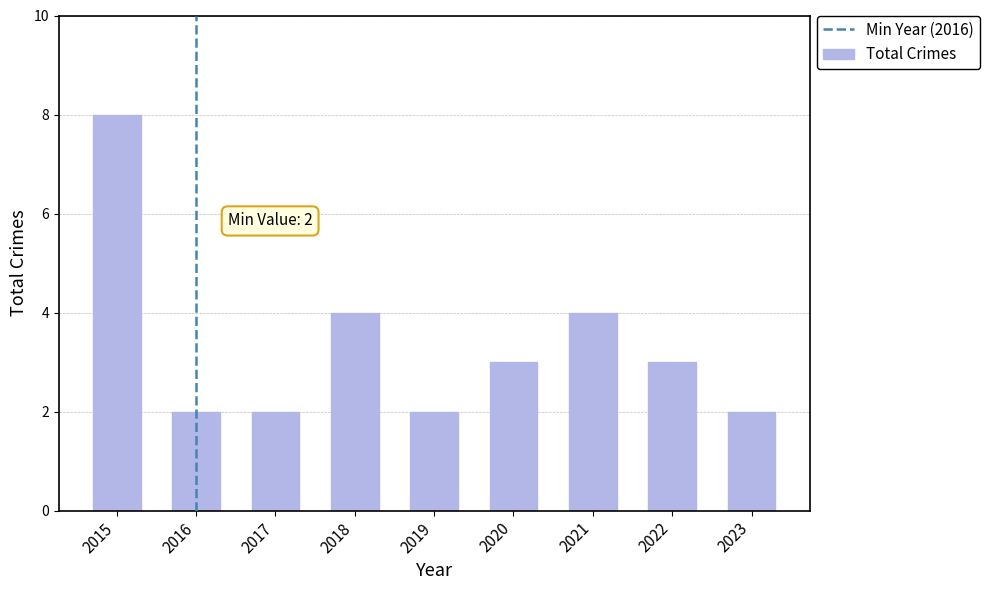

Which has a higher value, 2022 or 2015?

2015